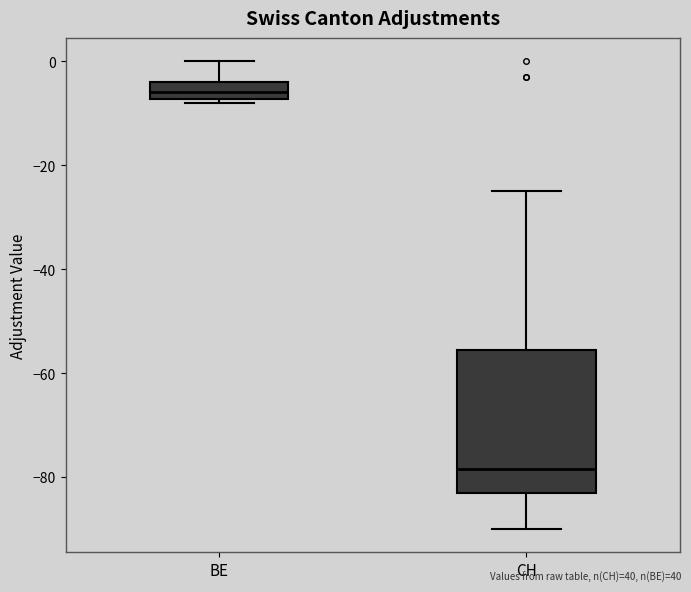

Reading left to right, transcribe this box plot: for each box, give where its median line is, the range the box spans, and where its two whiskers end, as read against the y-axis. The values are not printed on the chart, so give them approximately, as read against the axis.

BE: median -6, box -8 to -4, whiskers -8 (just below the box's lower edge) to 0
CH: median -78, box -82 to -56, whiskers -90 to -24